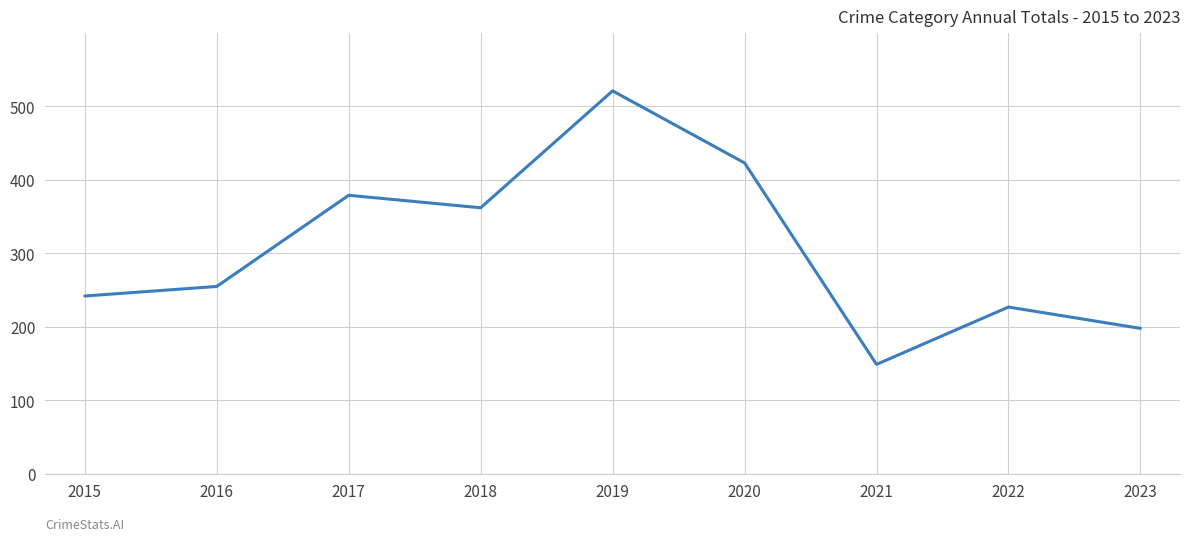

What is the average value?

306